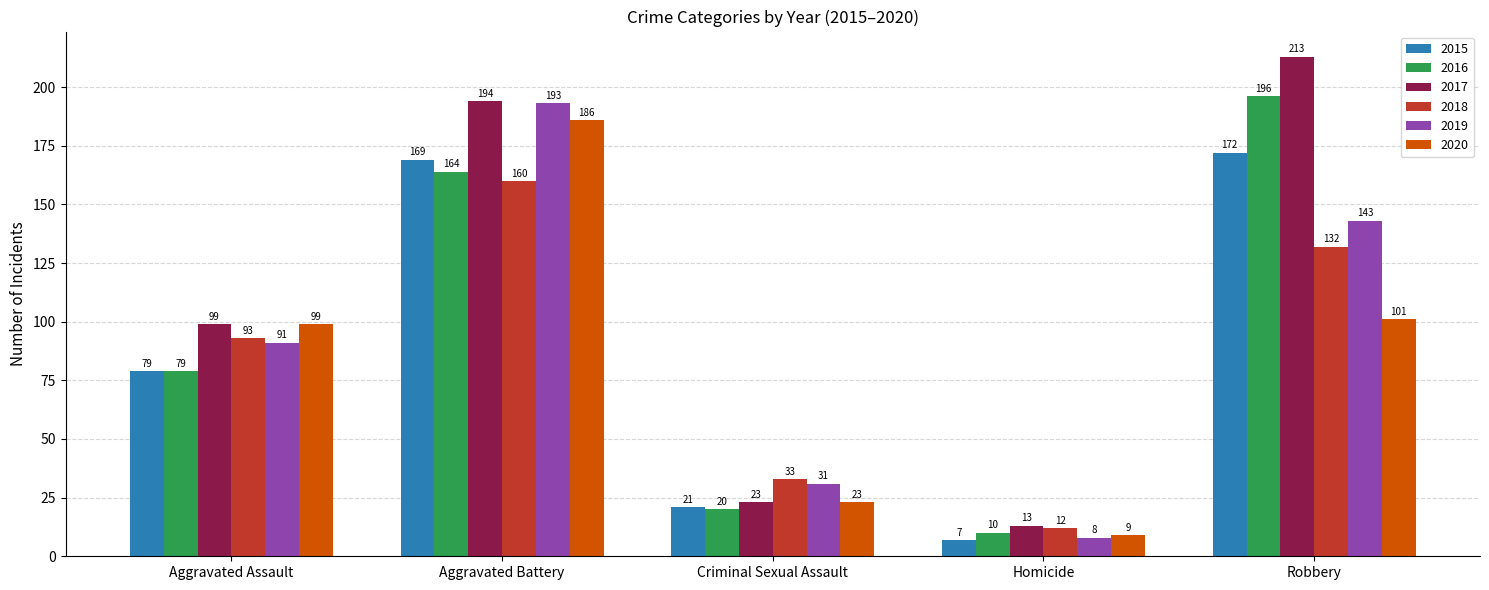

At which category is the sum across all series the highest?

Aggravated Battery